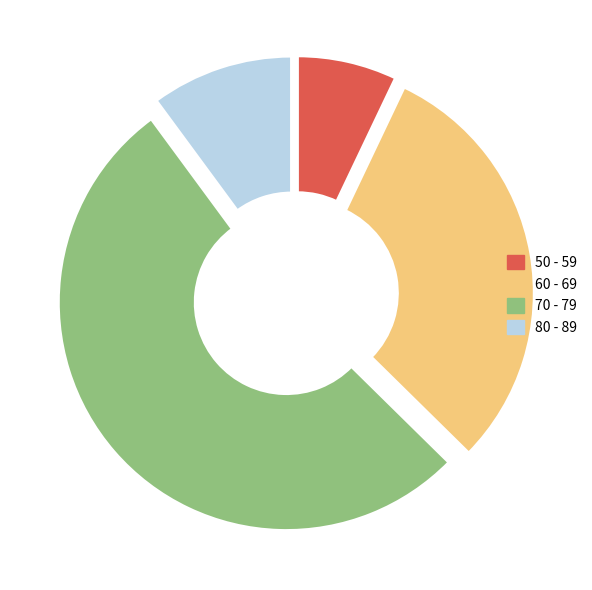

True or false: 70 - 79 accounts for 53% of the total.

True